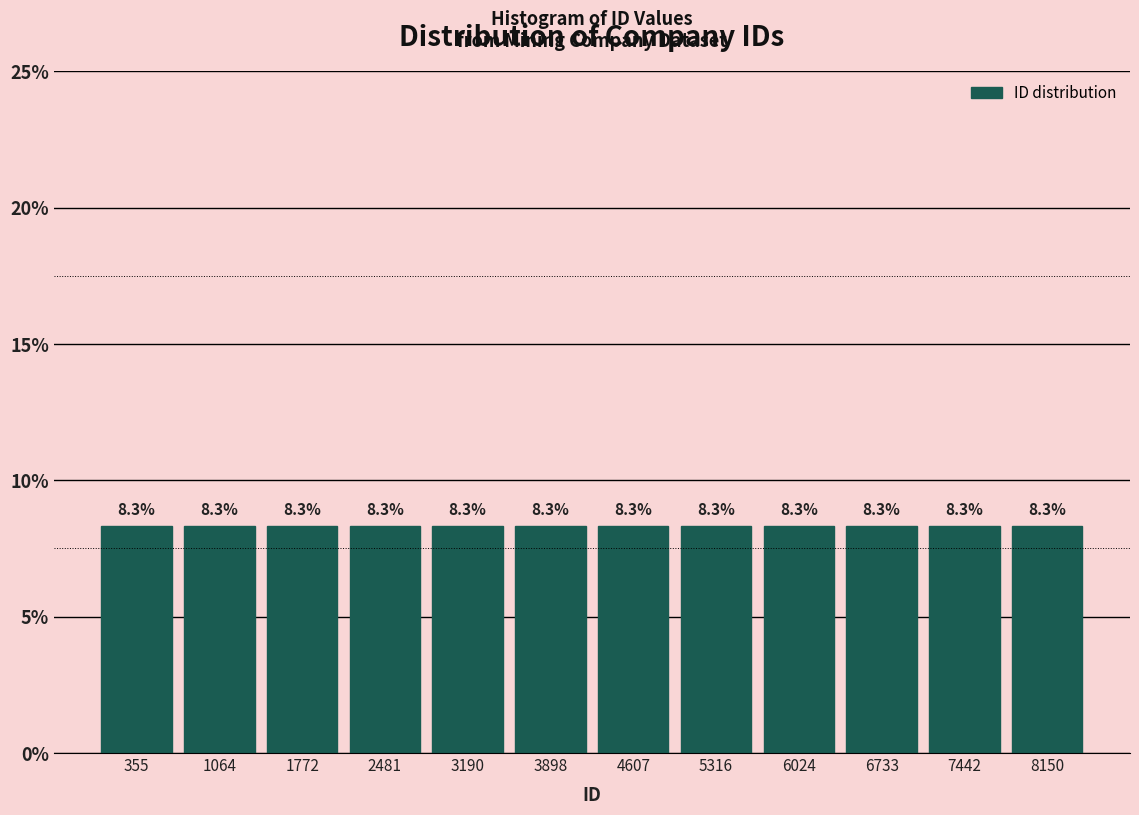

How tall is the bar that spans 7800 to 8500 on the x-axis? The bar edges are not printed on the chart, so give them approximately, as read against the axis.

8.3